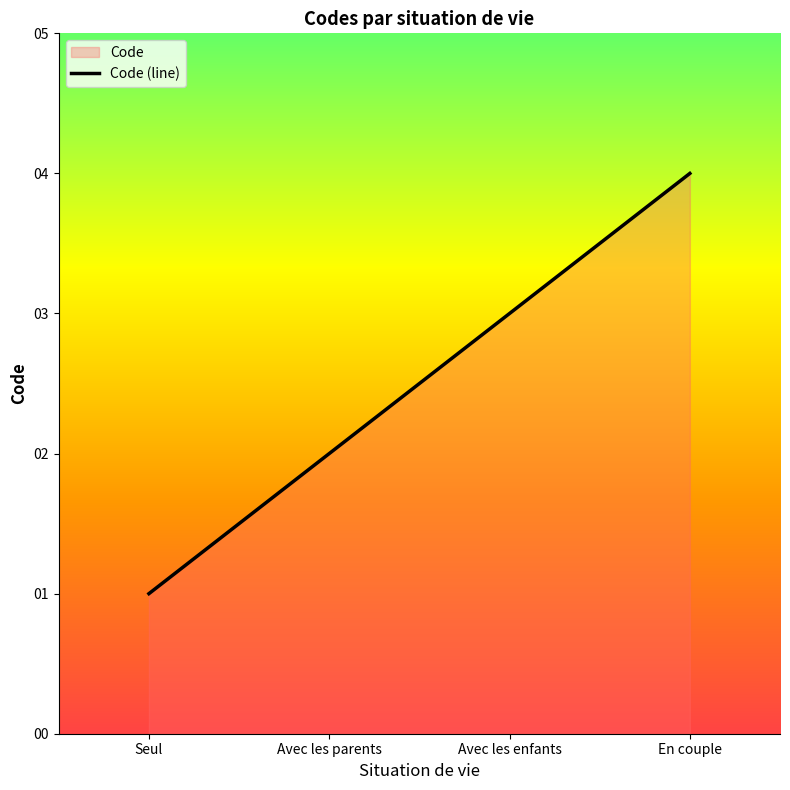

How many data points does each series have?

4